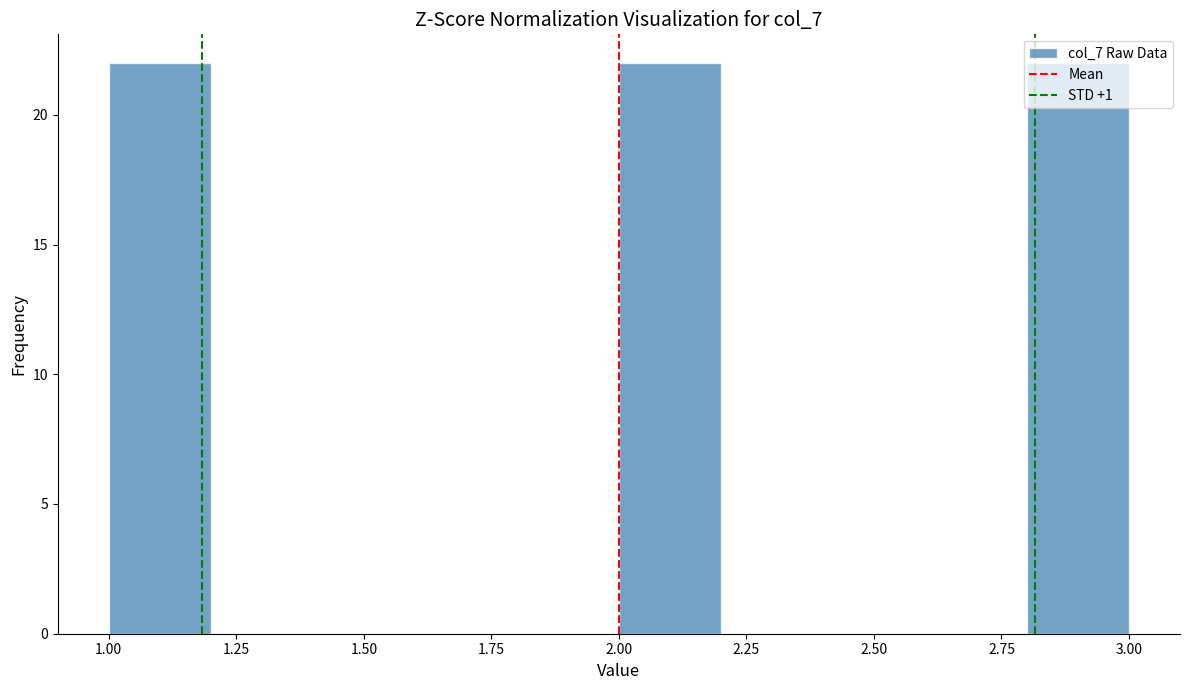

Reading left to right, transcribe this chart: for each bar, give the range it covers on the x-axis and its height. The values are not printed on the chart, so give them approximately, as read against the axis.

1.0 to 1.2: 22
1.2 to 1.4: 0
1.4 to 1.6: 0
1.6 to 1.8: 0
1.8 to 2.0: 0
2.0 to 2.2: 22
2.2 to 2.4: 0
2.4 to 2.6: 0
2.6 to 2.8: 0
2.8 to 3.0: 22